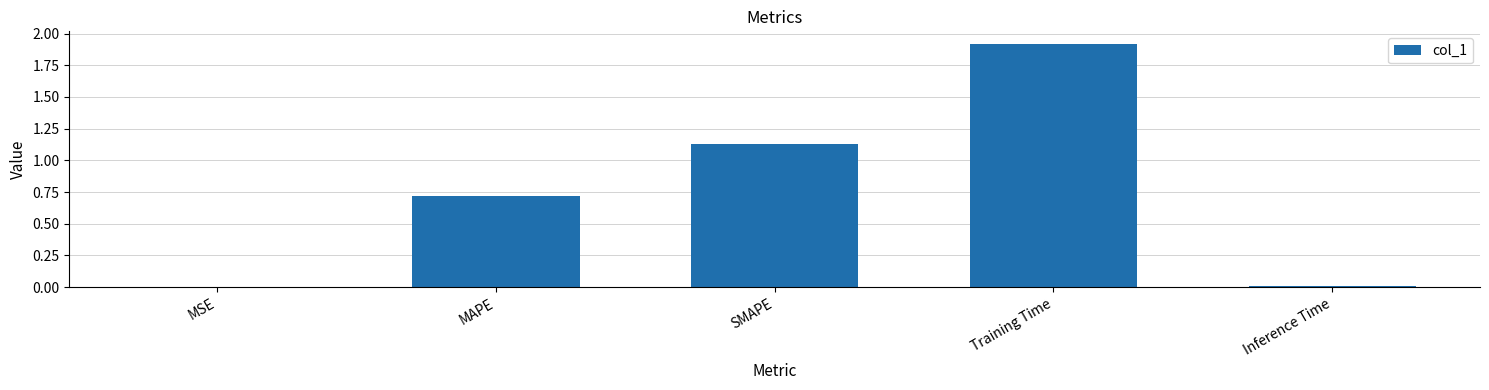

Which label corresponds to the largest value in the chart?

Training Time